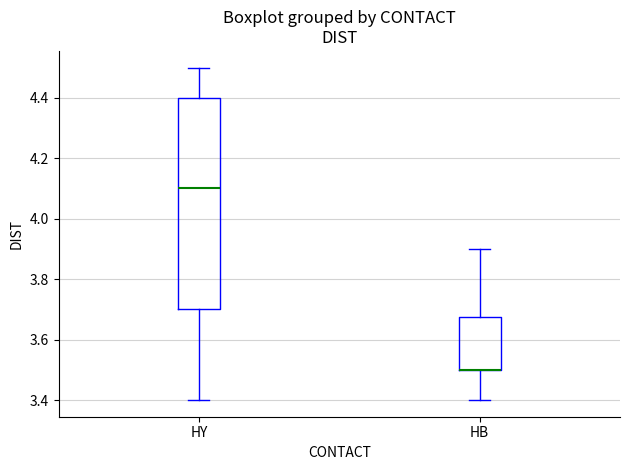

Reading left to right, transcribe this box plot: for each box, give where its median line is, the range the box spans, and where its two whiskers end, as read against the y-axis. The values are not printed on the chart, so give them approximately, as read against the axis.

HY: median 4.10, box 3.70 to 4.40, whiskers 3.40 to 4.50
HB: median 3.50 (drawn on the box's lower edge), box 3.50 to 3.68, whiskers 3.40 to 3.90